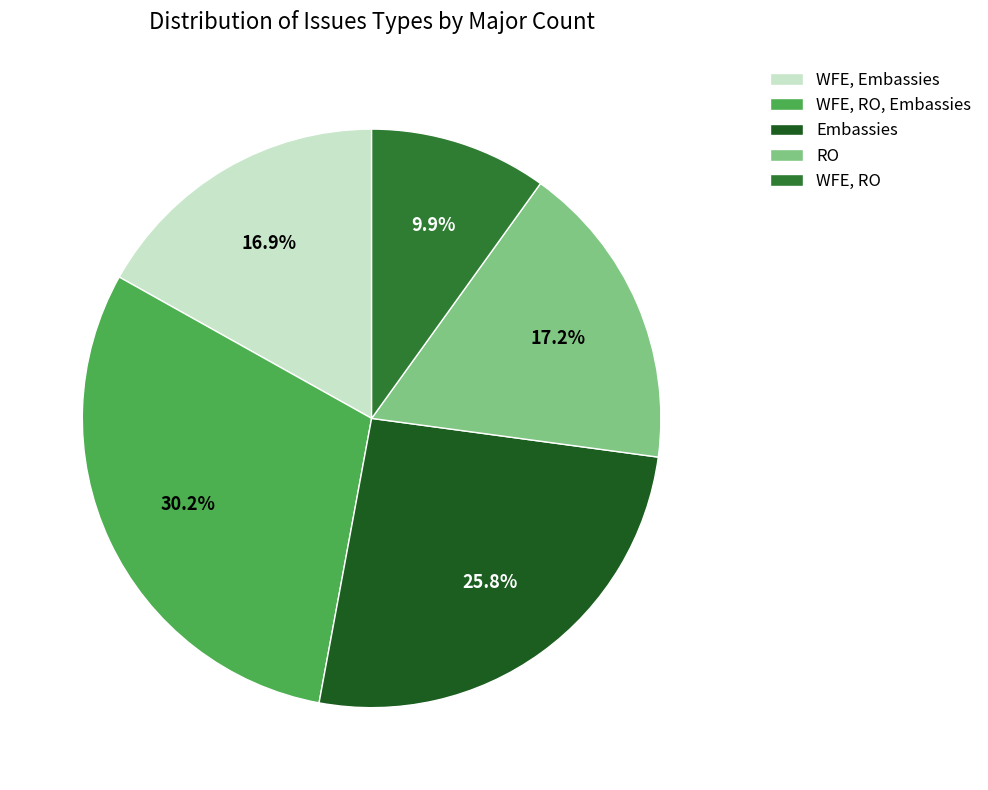

How many segments does this pie chart have?

5